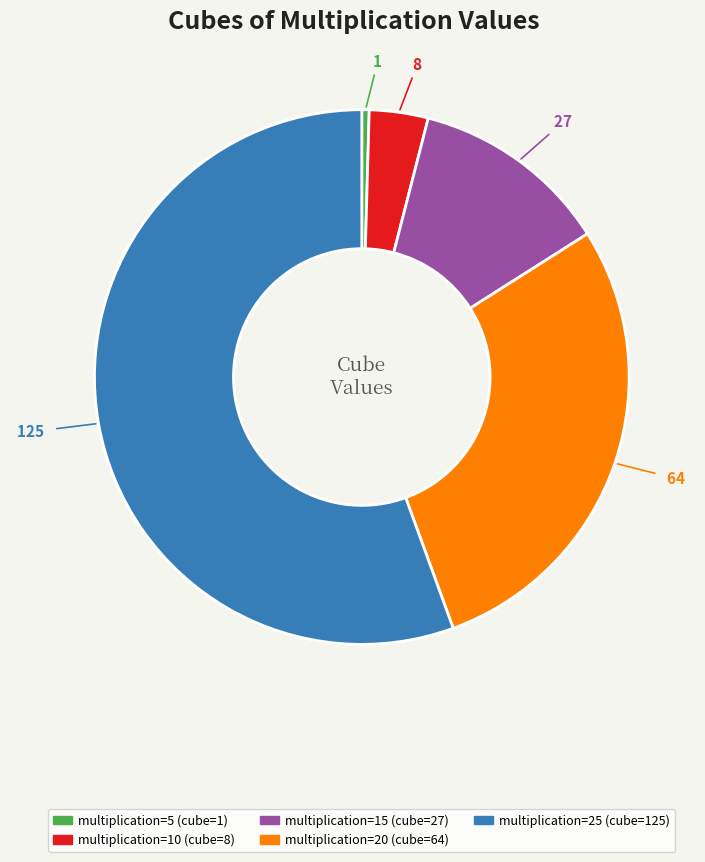

How many segments does this pie chart have?

5